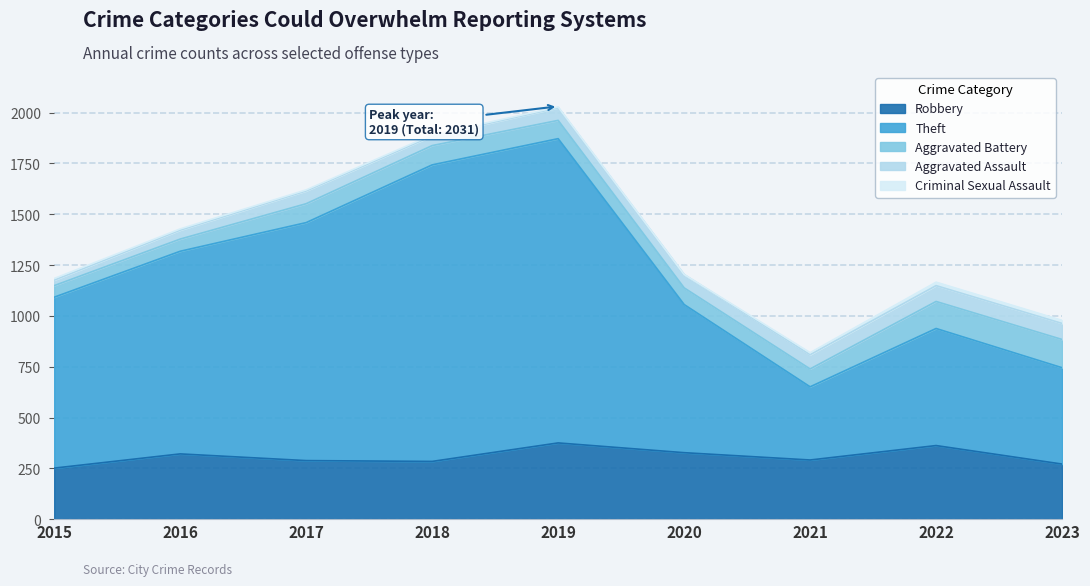

At which category does Criminal Sexual Assault reach its first local valley?

2017